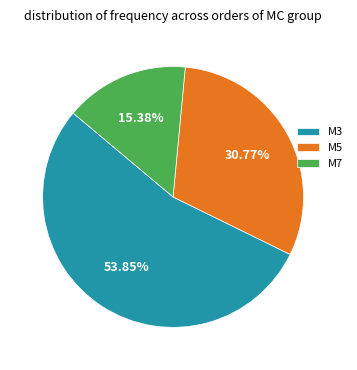

Does M3 account for over 50% of the chart?

Yes